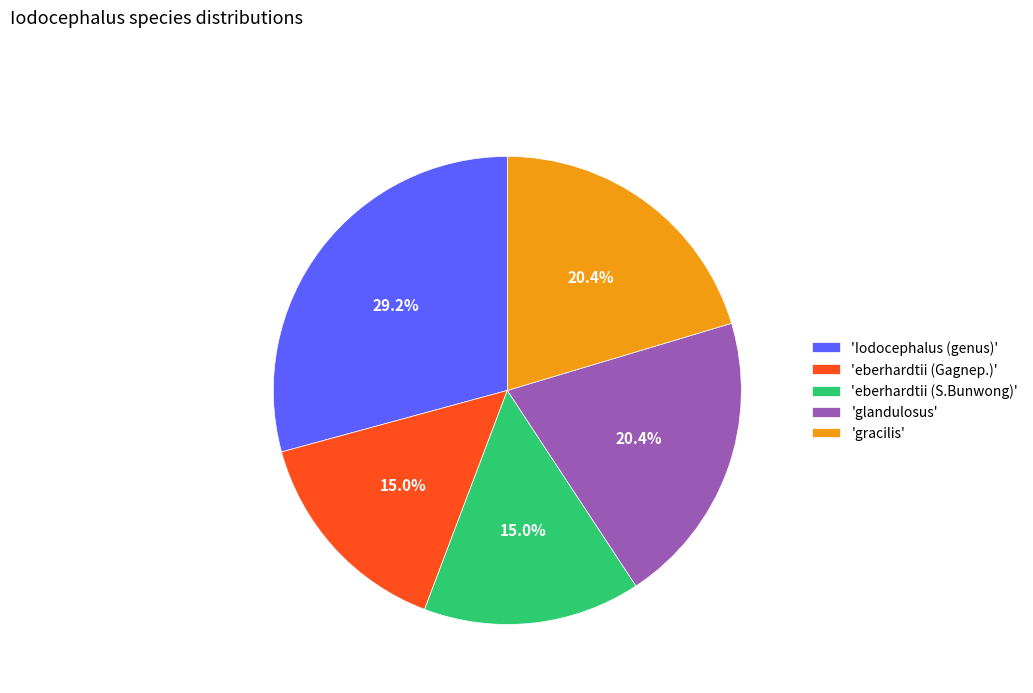

To the nearest percent, what is the difference between the largest and smallest slice percentages?

14%